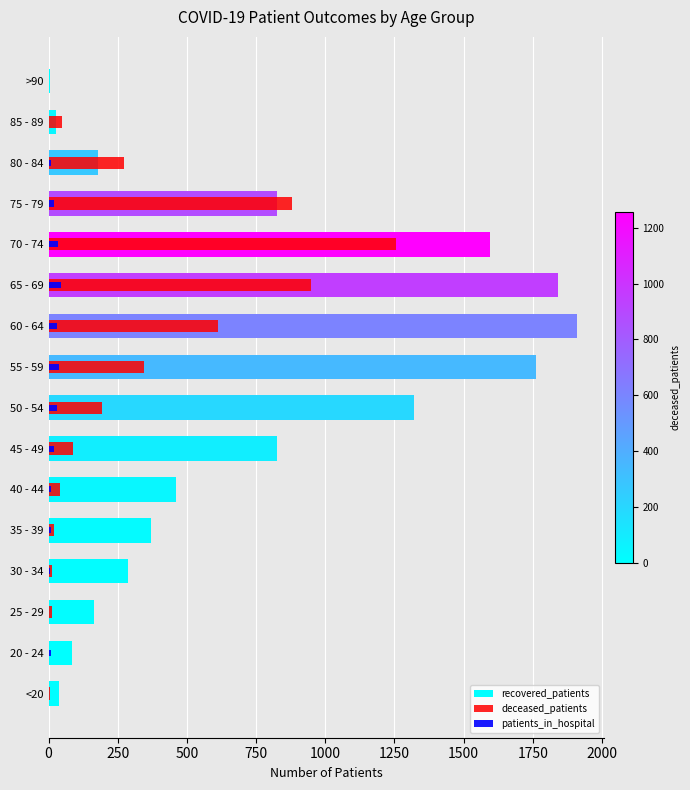

Are the bars horizontal?

Yes